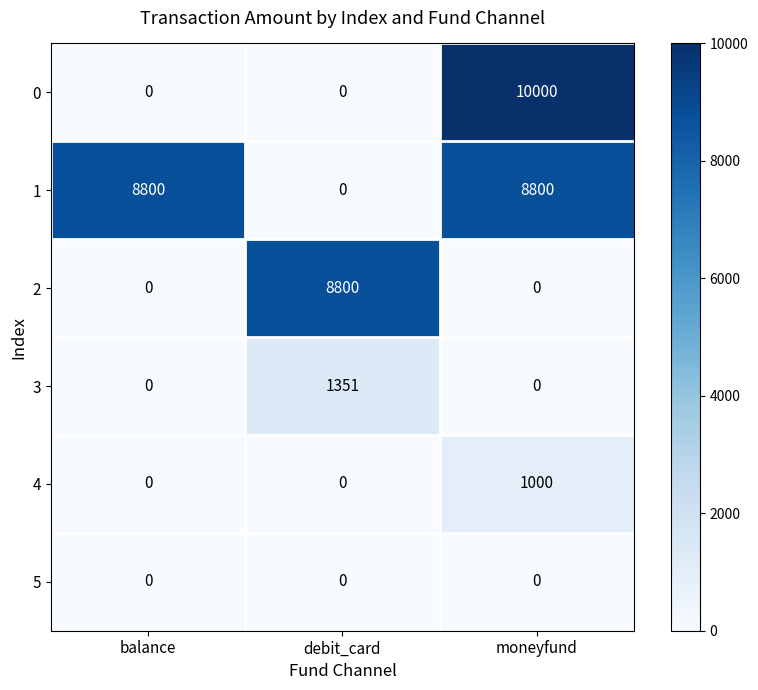

Reading left to right, transcribe all the data shown in this chart.

0: balance=0	debit_card=0	moneyfund=10000
1: balance=8800	debit_card=0	moneyfund=8800
2: balance=0	debit_card=8800	moneyfund=0
3: balance=0	debit_card=1351	moneyfund=0
4: balance=0	debit_card=0	moneyfund=1000
5: balance=0	debit_card=0	moneyfund=0